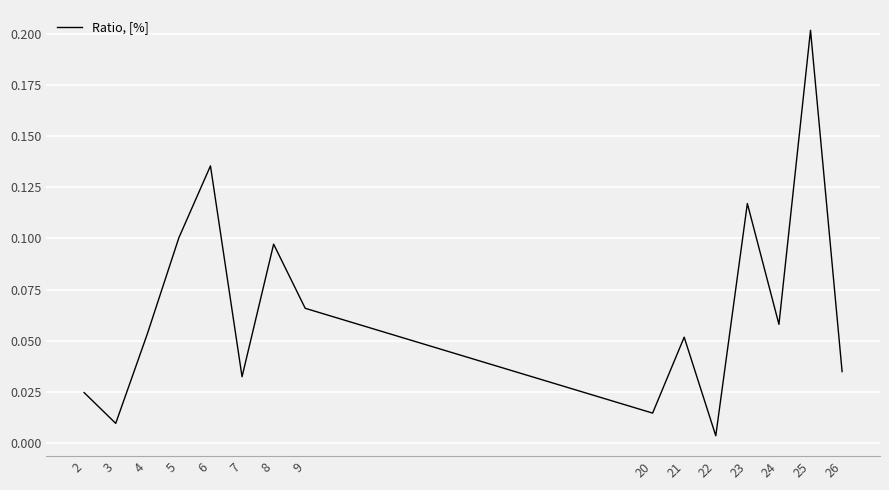

What is the maximum value shown in the chart?

0.2